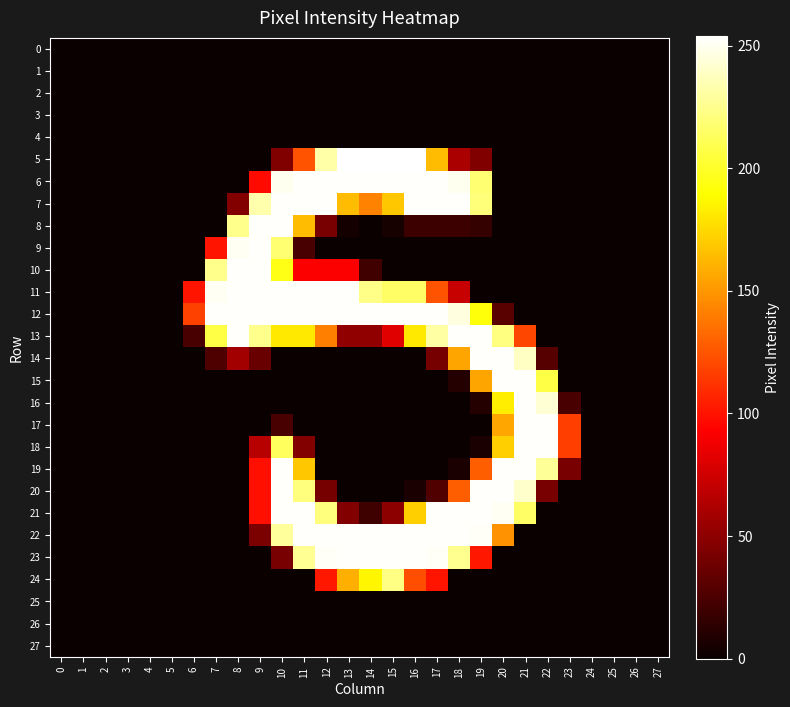

Reading left to right, extract all data points from this chart.

0: 0=0	1=0	2=0	3=0	4=0	5=0	6=0	7=0	8=0	9=0	10=0	11=0	12=0	13=0	14=0	15=0	16=0	17=0	18=0	19=0	20=0	21=0	22=0	23=0	24=0	25=0	26=0	27=0
1: 0=0	1=0	2=0	3=0	4=0	5=0	6=0	7=0	8=0	9=0	10=0	11=0	12=0	13=0	14=0	15=0	16=0	17=0	18=0	19=0	20=0	21=0	22=0	23=0	24=0	25=0	26=0	27=0
2: 0=0	1=0	2=0	3=0	4=0	5=0	6=0	7=0	8=0	9=0	10=0	11=0	12=0	13=0	14=0	15=0	16=0	17=0	18=0	19=0	20=0	21=0	22=0	23=0	24=0	25=0	26=0	27=0
3: 0=0	1=0	2=0	3=0	4=0	5=0	6=0	7=0	8=0	9=0	10=0	11=0	12=0	13=0	14=0	15=0	16=0	17=0	18=0	19=0	20=0	21=0	22=0	23=0	24=0	25=0	26=0	27=0
4: 0=0	1=0	2=0	3=0	4=0	5=0	6=0	7=0	8=0	9=0	10=0	11=0	12=0	13=0	14=0	15=0	16=0	17=0	18=0	19=0	20=0	21=0	22=0	23=0	24=0	25=0	26=0	27=0
5: 0=0	1=0	2=0	3=0	4=0	5=0	6=0	7=0	8=0	9=0	10=45	11=125	12=232	13=254	14=254	15=254	16=254	17=164	18=61	19=45	20=0	21=0	22=0	23=0	24=0	25=0	26=0	27=0
6: 0=0	1=0	2=0	3=0	4=0	5=0	6=0	7=0	8=0	9=97	10=250	11=253	12=253	13=253	14=253	15=253	16=253	17=253	18=250	19=218	20=0	21=0	22=0	23=0	24=0	25=0	26=0	27=0
7: 0=0	1=0	2=0	3=0	4=0	5=0	6=0	7=0	8=46	9=233	10=253	11=253	12=253	13=164	14=142	15=168	16=253	17=253	18=253	19=220	20=0	21=0	22=0	23=0	24=0	25=0	26=0	27=0
8: 0=0	1=0	2=0	3=0	4=0	5=0	6=0	7=0	8=225	9=253	10=253	11=164	12=42	13=4	14=0	15=5	16=19	17=19	18=19	19=16	20=0	21=0	22=0	23=0	24=0	25=0	26=0	27=0
9: 0=0	1=0	2=0	3=0	4=0	5=0	6=0	7=101	8=251	9=253	10=218	11=24	12=0	13=0	14=0	15=0	16=0	17=0	18=0	19=0	20=0	21=0	22=0	23=0	24=0	25=0	26=0	27=0
10: 0=0	1=0	2=0	3=0	4=0	5=0	6=0	7=225	8=253	9=253	10=195	11=92	12=92	13=92	14=21	15=0	16=0	17=0	18=0	19=0	20=0	21=0	22=0	23=0	24=0	25=0	26=0	27=0
11: 0=0	1=0	2=0	3=0	4=0	5=0	6=101	7=251	8=253	9=253	10=253	11=253	12=253	13=253	14=224	15=215	16=215	17=125	18=72	19=0	20=0	21=0	22=0	23=0	24=0	25=0	26=0	27=0
12: 0=0	1=0	2=0	3=0	4=0	5=0	6=118	7=253	8=253	9=253	10=253	11=253	12=253	13=253	14=253	15=253	16=253	17=253	18=246	19=192	20=30	21=0	22=0	23=0	24=0	25=0	26=0	27=0
13: 0=0	1=0	2=0	3=0	4=0	5=0	6=24	7=207	8=253	9=225	10=181	11=181	12=141	13=51	14=51	15=82	16=181	17=231	18=253	19=253	20=222	21=120	22=0	23=0	24=0	25=0	26=0	27=0
14: 0=0	1=0	2=0	3=0	4=0	5=0	6=0	7=26	8=58	9=36	10=0	11=0	12=0	13=0	14=0	15=0	16=0	17=41	18=155	19=253	20=253	21=239	22=29	23=0	24=0	25=0	26=0	27=0
15: 0=0	1=0	2=0	3=0	4=0	5=0	6=0	7=0	8=0	9=0	10=0	11=0	12=0	13=0	14=0	15=0	16=0	17=0	18=10	19=155	20=253	21=253	22=207	23=0	24=0	25=0	26=0	27=0
16: 0=0	1=0	2=0	3=0	4=0	5=0	6=0	7=0	8=0	9=0	10=0	11=0	12=0	13=0	14=0	15=0	16=0	17=0	18=0	19=10	20=183	21=253	22=243	23=24	24=0	25=0	26=0	27=0
17: 0=0	1=0	2=0	3=0	4=0	5=0	6=0	7=0	8=0	9=0	10=24	11=0	12=0	13=0	14=0	15=0	16=0	17=0	18=0	19=0	20=156	21=253	22=253	23=117	24=0	25=0	26=0	27=0
18: 0=0	1=0	2=0	3=0	4=0	5=0	6=0	7=0	8=0	9=66	10=213	11=46	12=0	13=0	14=0	15=0	16=0	17=0	18=0	19=6	20=171	21=253	22=253	23=117	24=0	25=0	26=0	27=0
19: 0=0	1=0	2=0	3=0	4=0	5=0	6=0	7=0	8=0	9=99	10=253	11=168	12=0	13=0	14=0	15=0	16=0	17=0	18=6	19=128	20=253	21=253	22=228	23=42	24=0	25=0	26=0	27=0
20: 0=0	1=0	2=0	3=0	4=0	5=0	6=0	7=0	8=0	9=99	10=253	11=221	12=41	13=0	14=0	15=0	16=6	17=27	18=128	19=253	20=253	21=241	22=42	23=0	24=0	25=0	26=0	27=0
21: 0=0	1=0	2=0	3=0	4=0	5=0	6=0	7=0	8=0	9=99	10=253	11=253	12=221	13=46	14=20	15=50	16=171	17=253	18=253	19=253	20=251	21=215	22=0	23=0	24=0	25=0	26=0	27=0
22: 0=0	1=0	2=0	3=0	4=0	5=0	6=0	7=0	8=0	9=43	10=229	11=253	12=253	13=253	14=253	15=253	16=253	17=253	18=253	19=252	20=148	21=0	22=0	23=0	24=0	25=0	26=0	27=0
23: 0=0	1=0	2=0	3=0	4=0	5=0	6=0	7=0	8=0	9=0	10=42	11=227	12=252	13=253	14=253	15=253	16=253	17=252	18=226	19=102	20=0	21=0	22=0	23=0	24=0	25=0	26=0	27=0
24: 0=0	1=0	2=0	3=0	4=0	5=0	6=0	7=0	8=0	9=0	10=0	11=0	12=102	13=159	14=186	15=223	16=123	17=101	18=0	19=0	20=0	21=0	22=0	23=0	24=0	25=0	26=0	27=0
25: 0=0	1=0	2=0	3=0	4=0	5=0	6=0	7=0	8=0	9=0	10=0	11=0	12=0	13=0	14=0	15=0	16=0	17=0	18=0	19=0	20=0	21=0	22=0	23=0	24=0	25=0	26=0	27=0
26: 0=0	1=0	2=0	3=0	4=0	5=0	6=0	7=0	8=0	9=0	10=0	11=0	12=0	13=0	14=0	15=0	16=0	17=0	18=0	19=0	20=0	21=0	22=0	23=0	24=0	25=0	26=0	27=0
27: 0=0	1=0	2=0	3=0	4=0	5=0	6=0	7=0	8=0	9=0	10=0	11=0	12=0	13=0	14=0	15=0	16=0	17=0	18=0	19=0	20=0	21=0	22=0	23=0	24=0	25=0	26=0	27=0